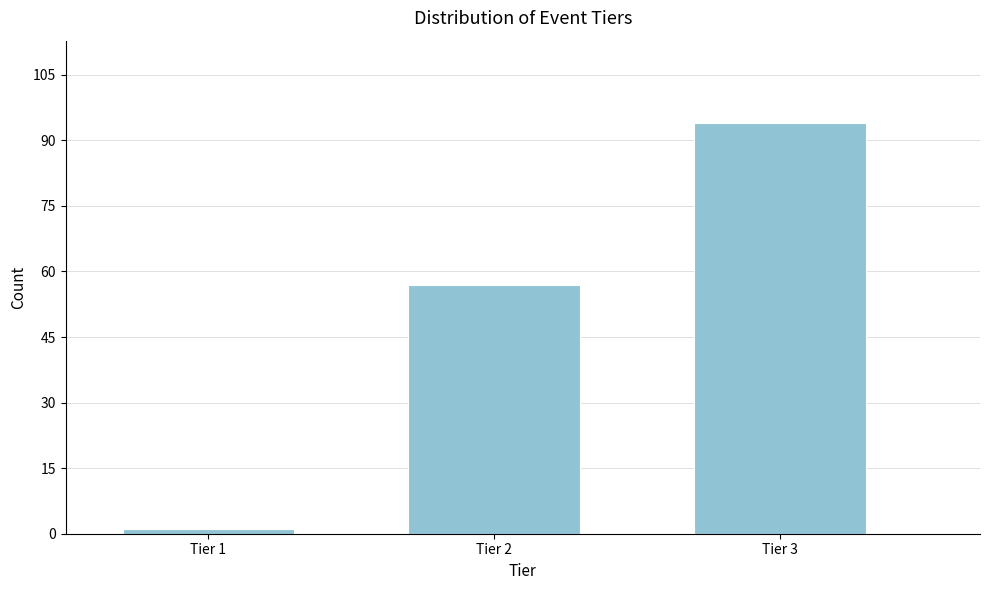

Reading left to right, extract all data points from this chart.

Tier 1=1	Tier 2=57	Tier 3=94